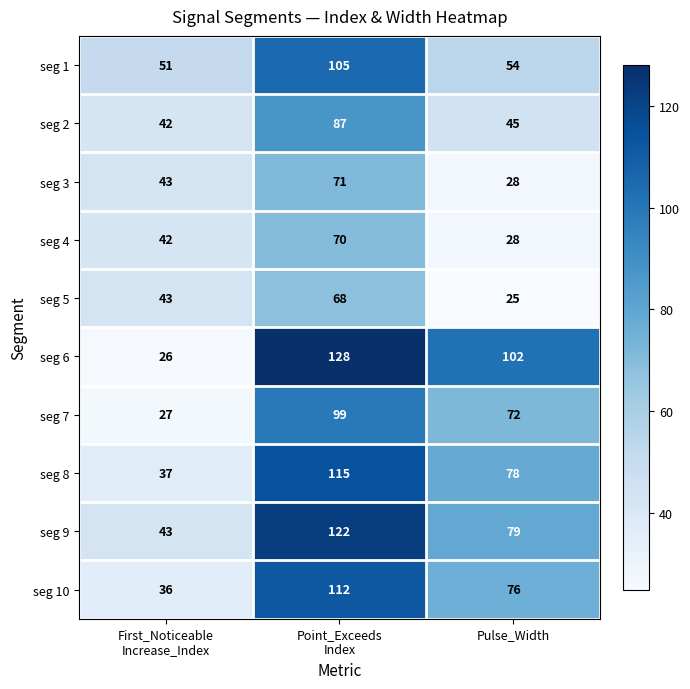

The seg 8 series shows 78 at Pulse_Width. True or false?

True